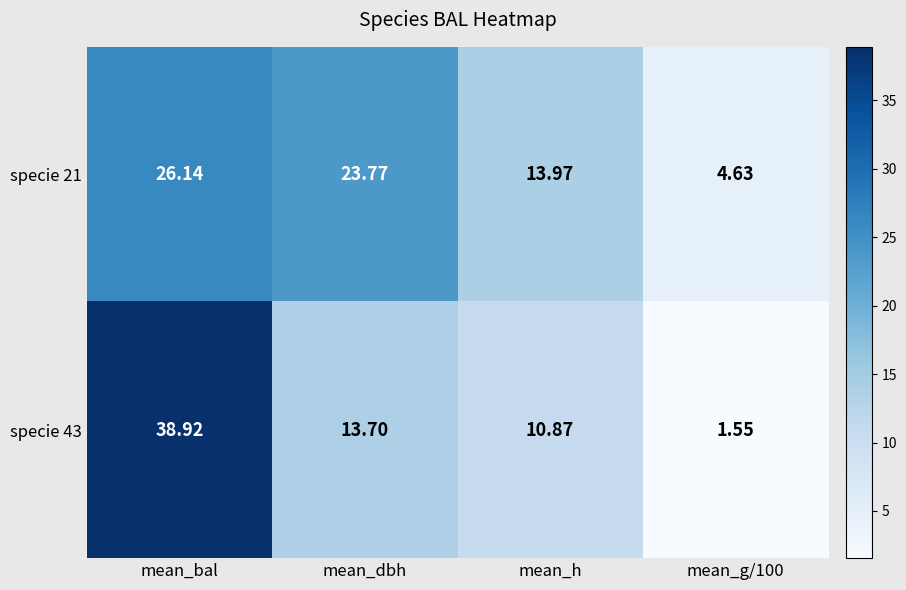

At which label does specie 43 reach its peak?

mean_bal